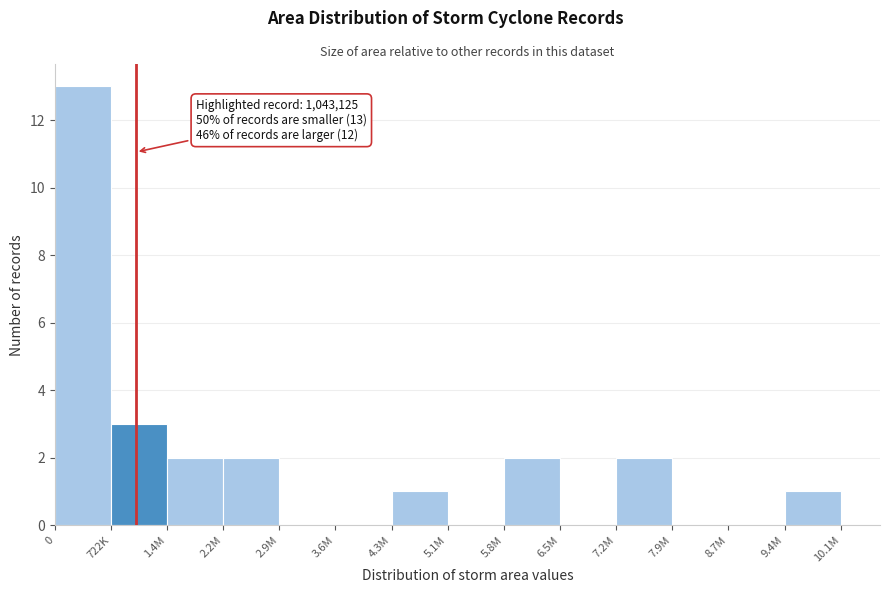

Reading left to right, transcribe all the data shown in this chart.

0=13	722K=3	1.4M=2	2.2M=2	2.9M=0	3.6M=0	4.3M=1	5.1M=0	5.8M=2	6.5M=0	7.2M=2	7.9M=0	8.7M=0	9.4M=1